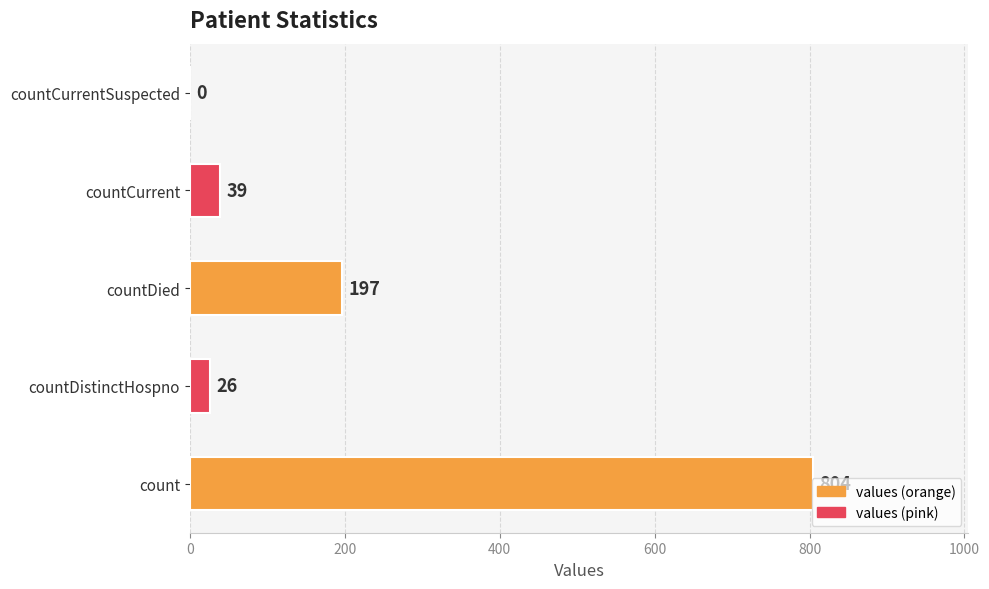

What is the change in value from count to countDied?

-607